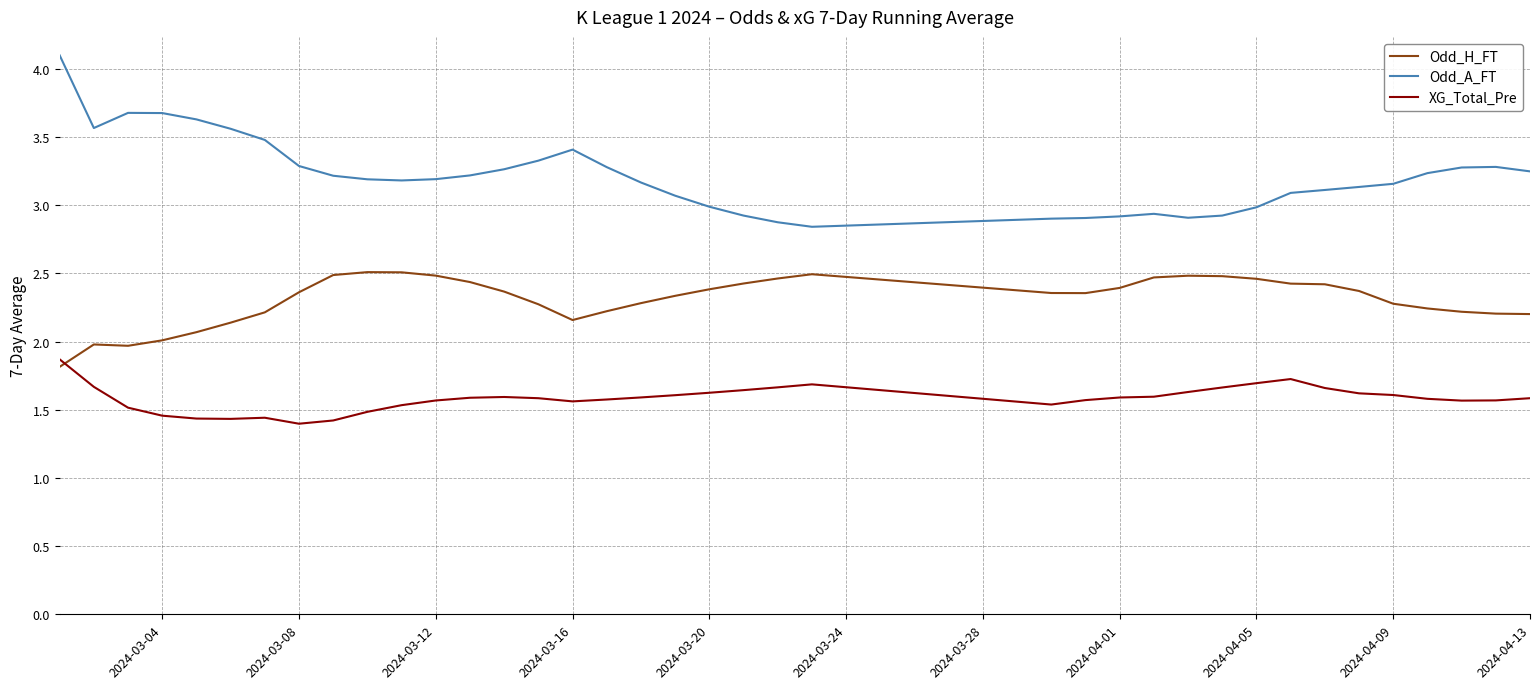

True or false: XG_Total_Pre has more than 0 points higher than both neighbors.

True